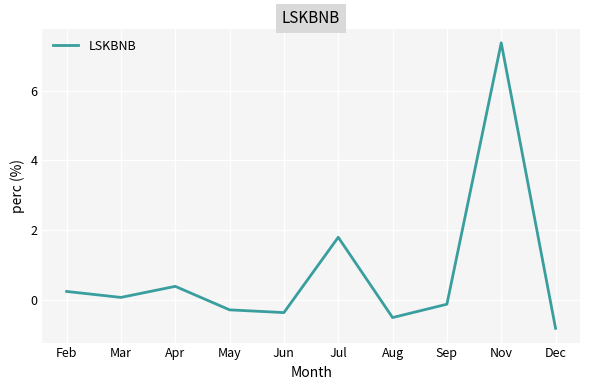

Which category has the highest value across all series?

Nov